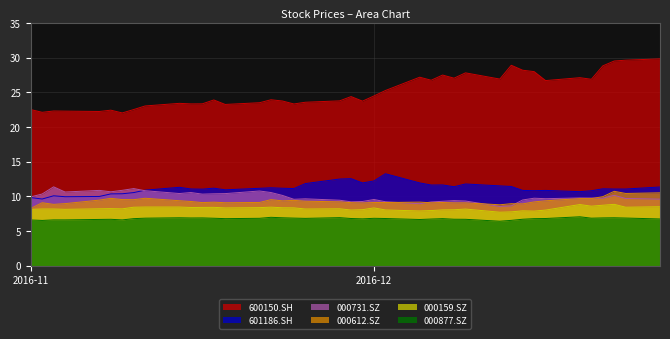

Does the chart display data point markers on the line(s)?

No